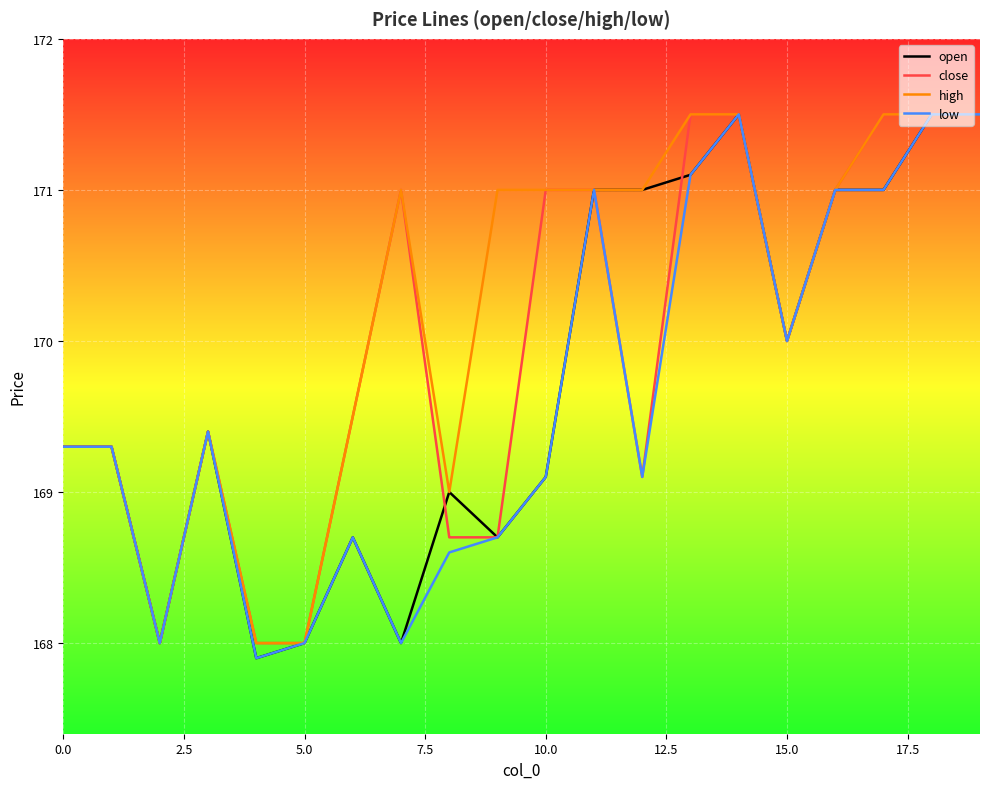

What is the sum of all close values?

3399.5